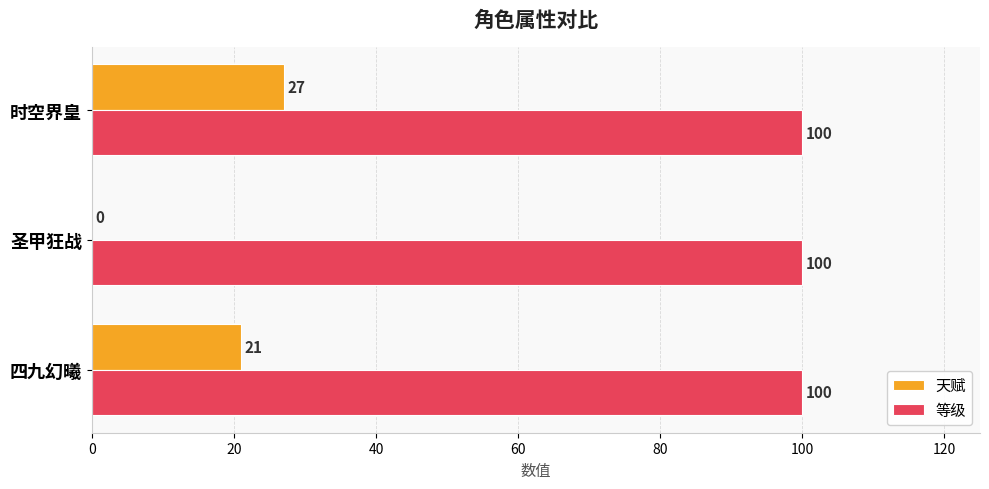

What is the sum of the 等级 values at 时空界皇 and 四九幻曦?

200